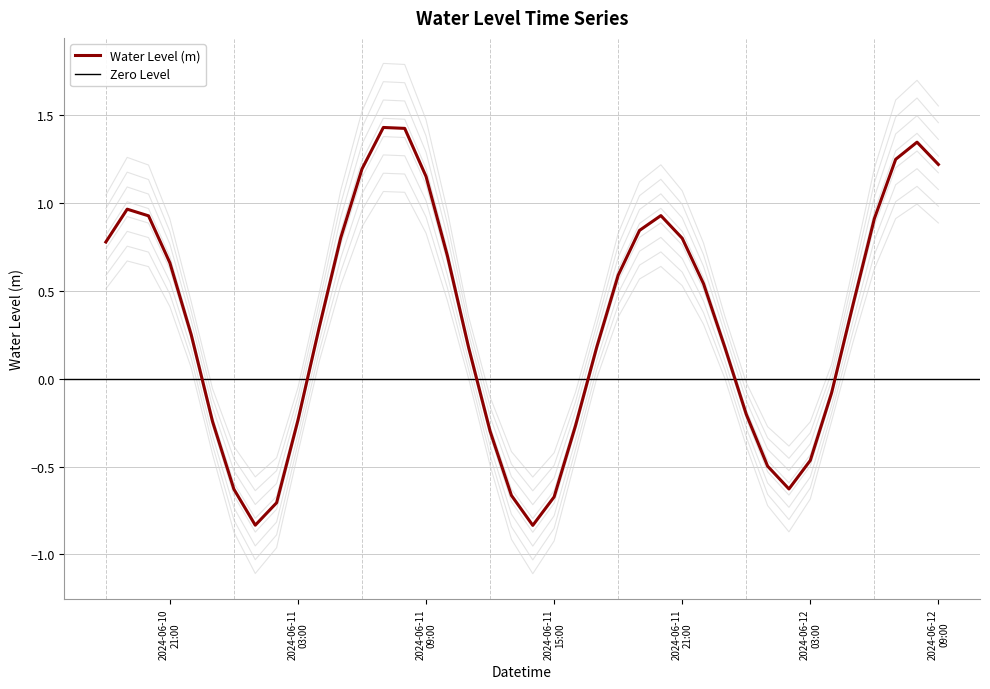

What is the label of the 11th point from the right?

2024-06-11 23:00:00